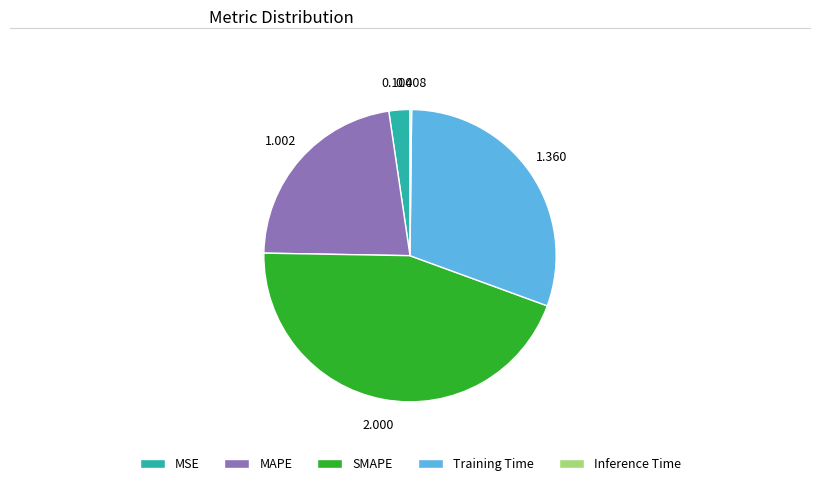

Is it true that SMAPE is 51% of the pie?

False